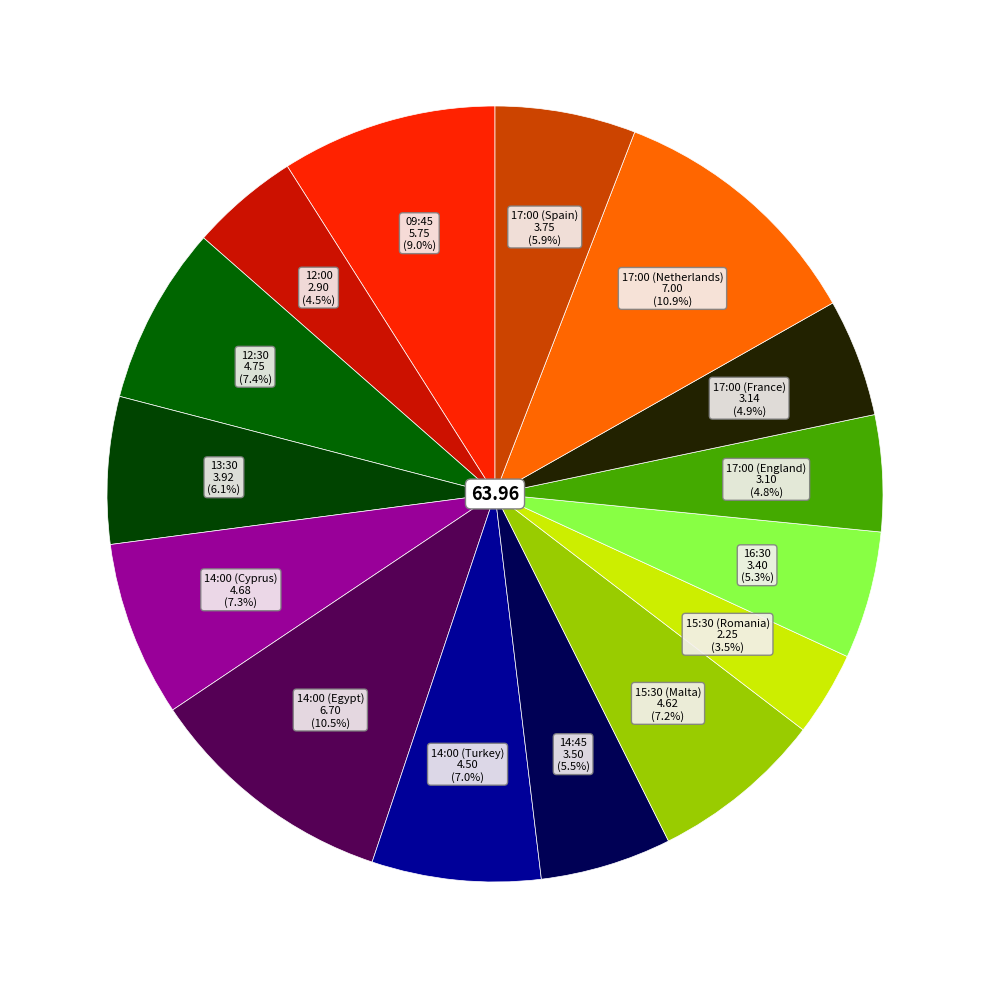

How many segments does this pie chart have?

15